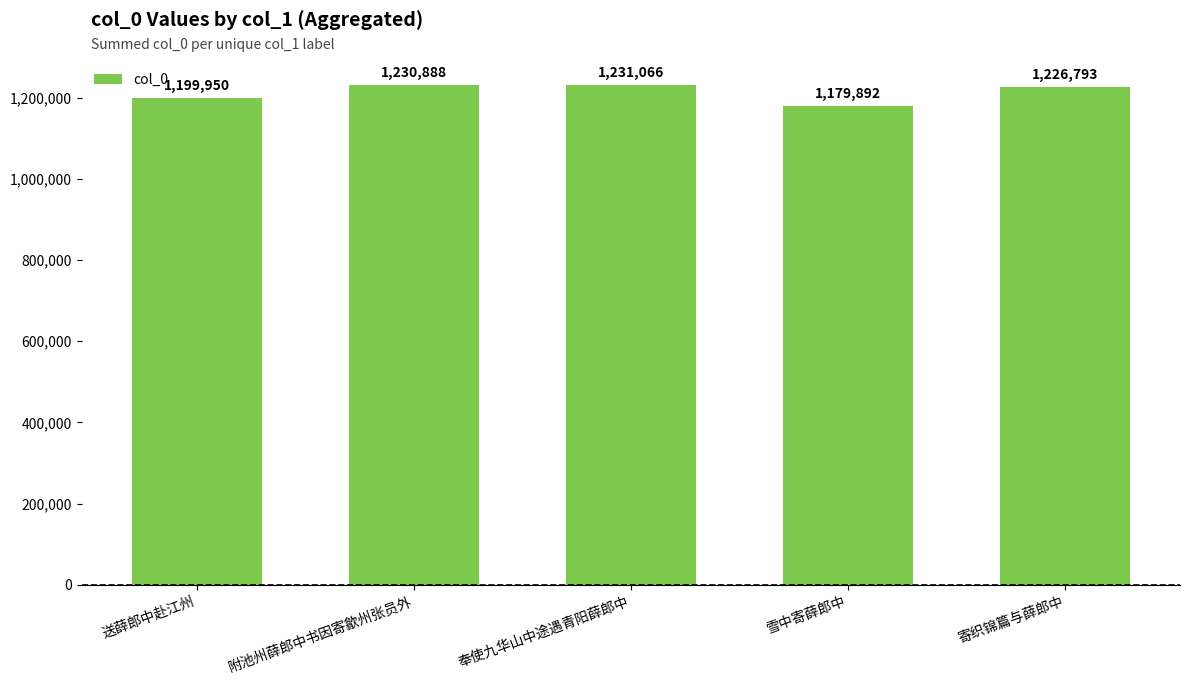

What is the sum of the values at 寄织锦篇与薛郎中 and 雪中寄薛郎中?

2406685